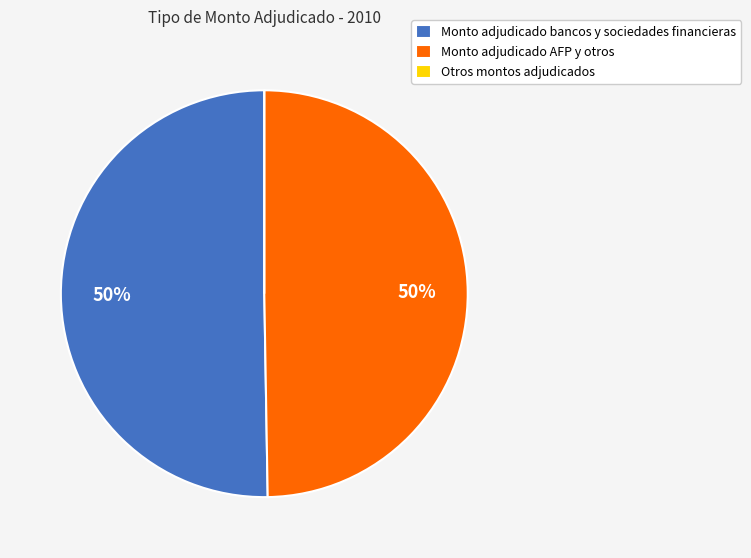

Which slice represents more than half of the pie?

Monto adjudicado bancos y sociedades financieras